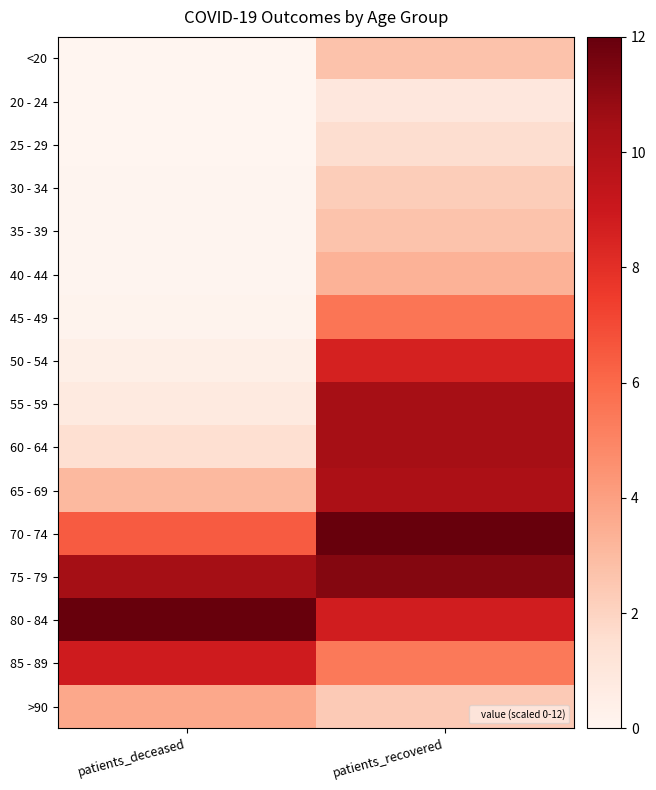

Which has a higher value, patients_deceased or patients_recovered?

patients_recovered